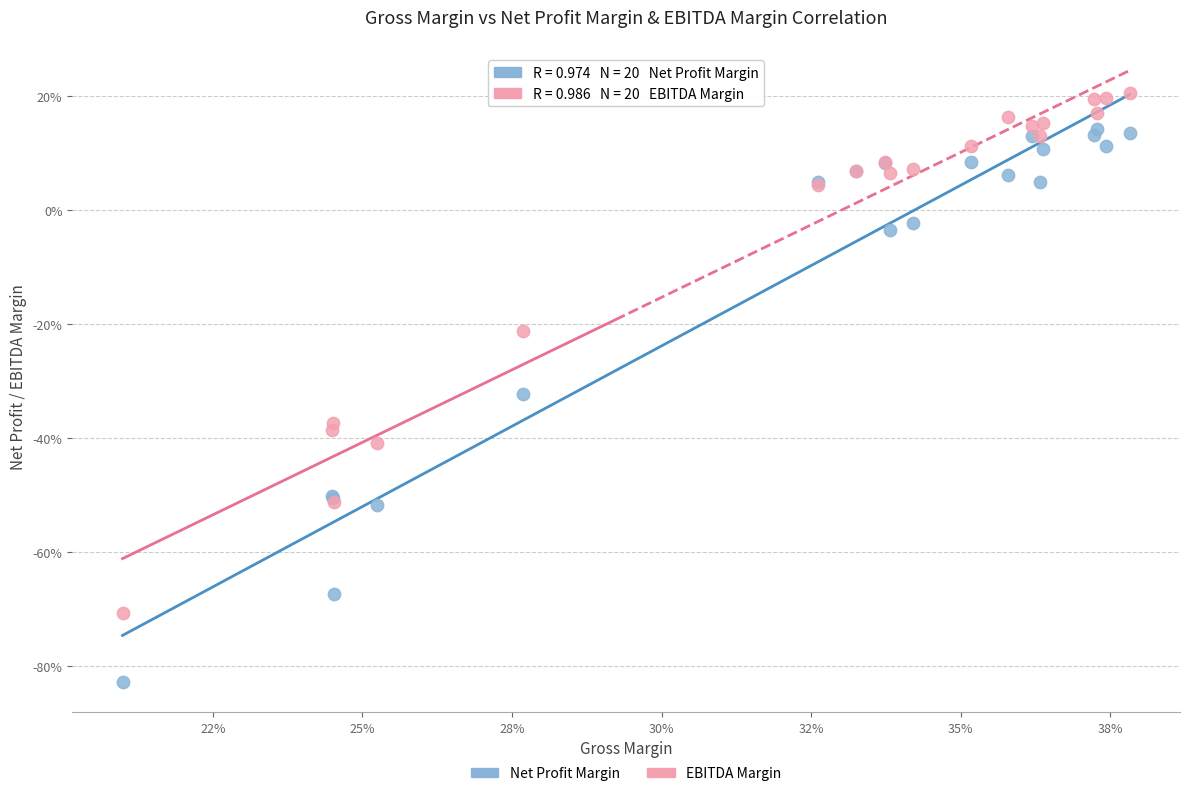

Which series contains the lowest Y value?

Net Profit Margin